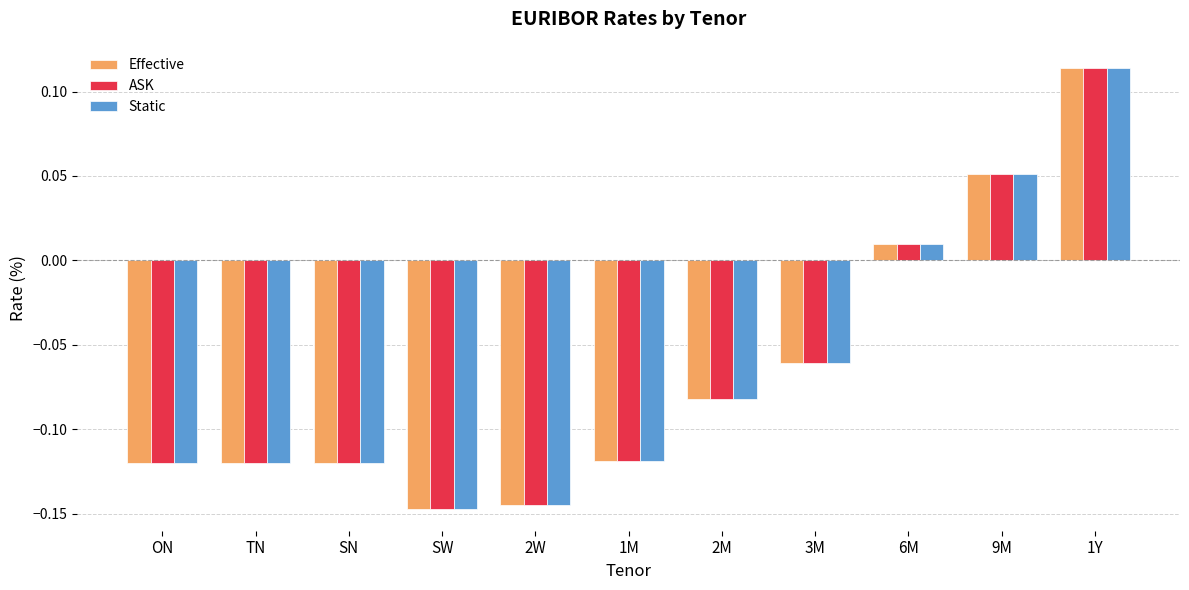

True or false: Effective has a value of -0.0 at SW.

False